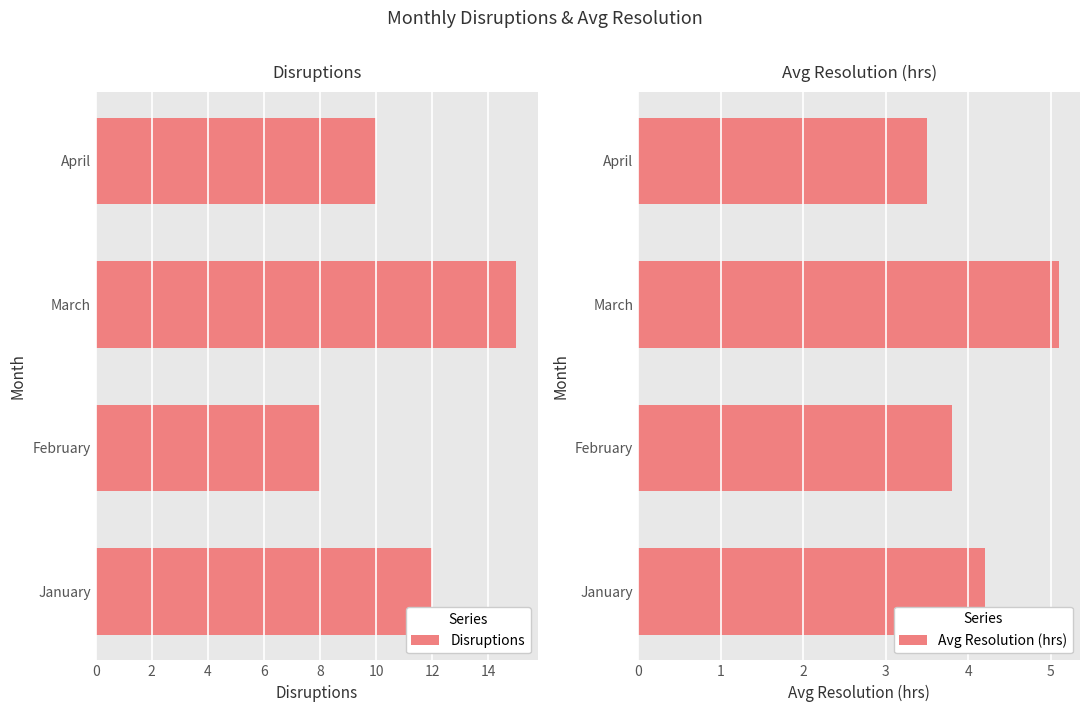

How many distinct data groups are displayed?

2